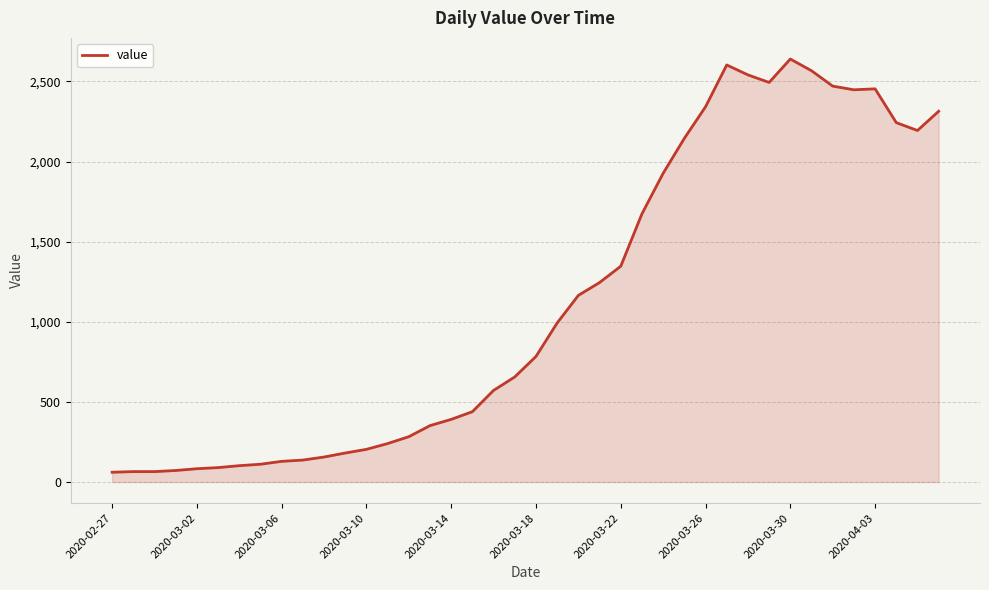

What is the smallest value displayed?

61